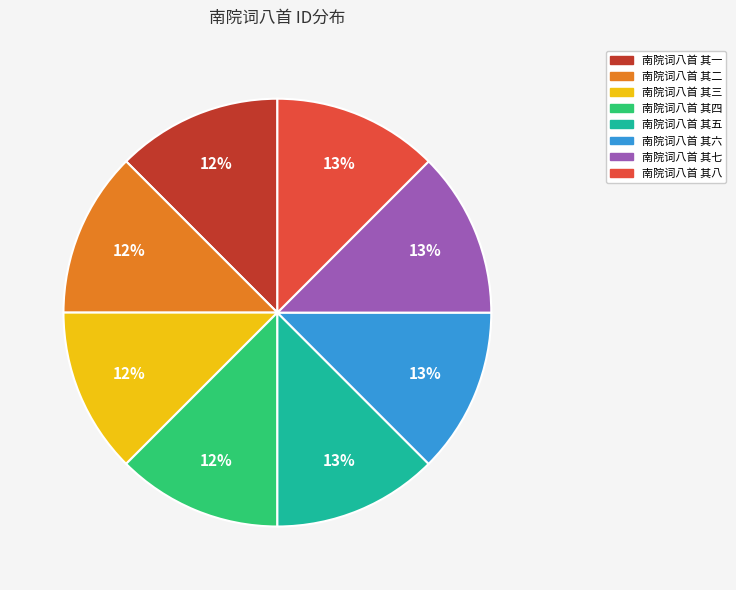

What percentage is the 南院词八首 其六 slice, to the nearest percent?

13%